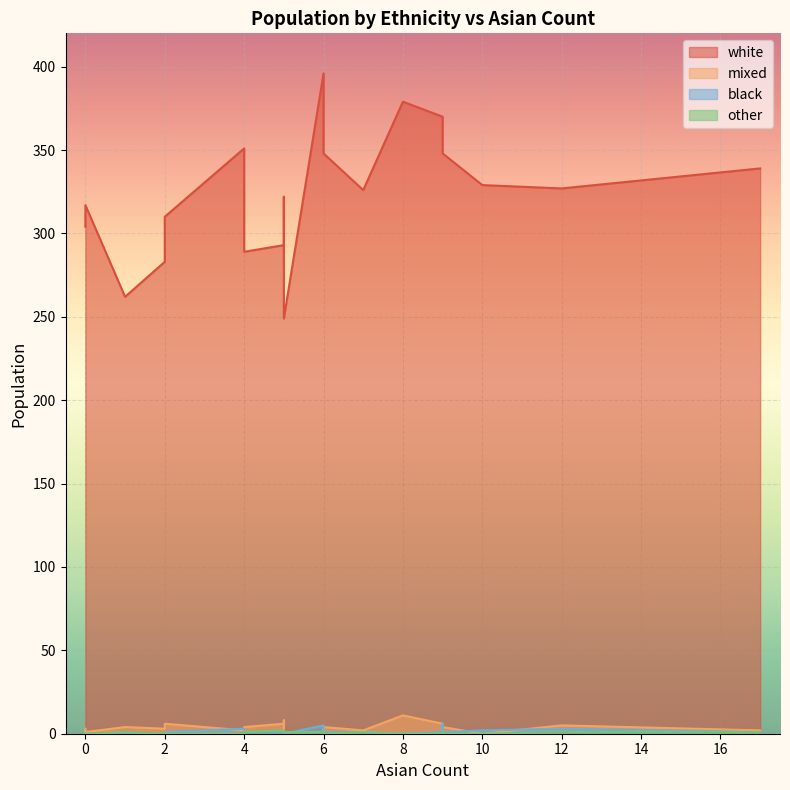

Reading left to right, list all the values displayed in this chart.

white: 6=396	6=348	4=351	8=379	12=327	17=339	9=351	5=249	0=304	9=370	2=283	4=289	1=262	5=293	9=348	2=310	0=317	10=329	5=322	7=326
mixed: 6=1	6=4	4=2	8=11	12=5	17=2	9=0	5=1	0=3	9=6	2=3	4=4	1=4	5=6	9=4	2=6	0=1	10=0	5=8	7=2
black: 6=5	6=1	4=3	8=0	12=3	17=1	9=6	5=0	0=0	9=1	2=0	4=1	1=0	5=1	9=1	2=1	0=0	10=2	5=1	7=1
other: 6=1	6=0	4=0	8=0	12=1	17=1	9=1	5=1	0=0	9=0	2=0	4=1	1=1	5=2	9=0	2=0	0=0	10=0	5=1	7=1